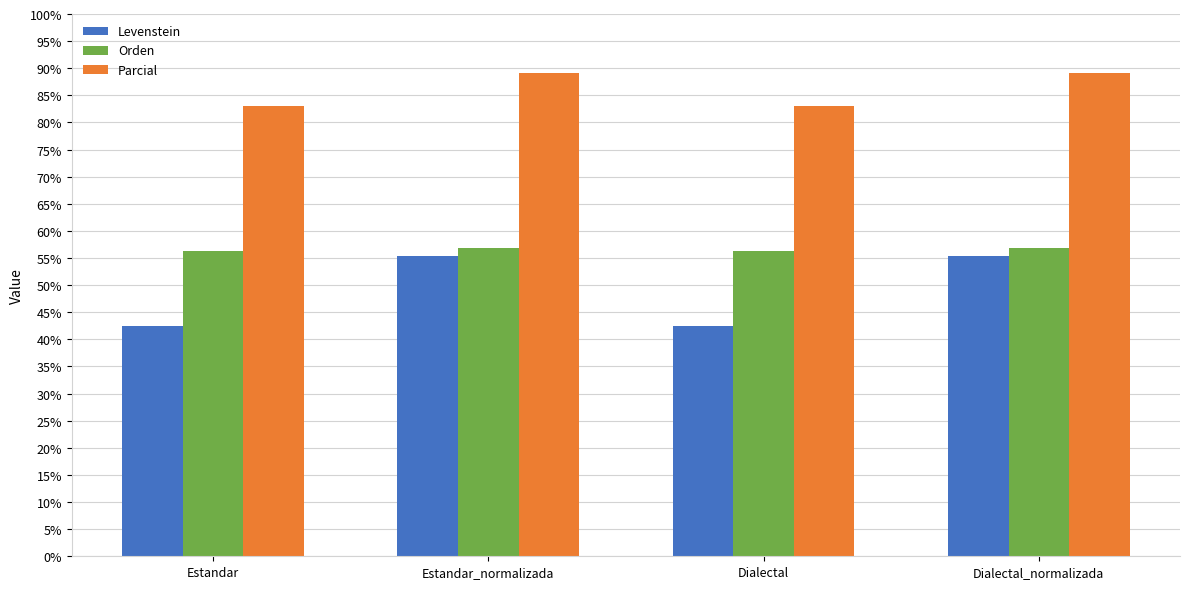

What is the difference between the second highest and second lowest values in the Parcial series?

6.1